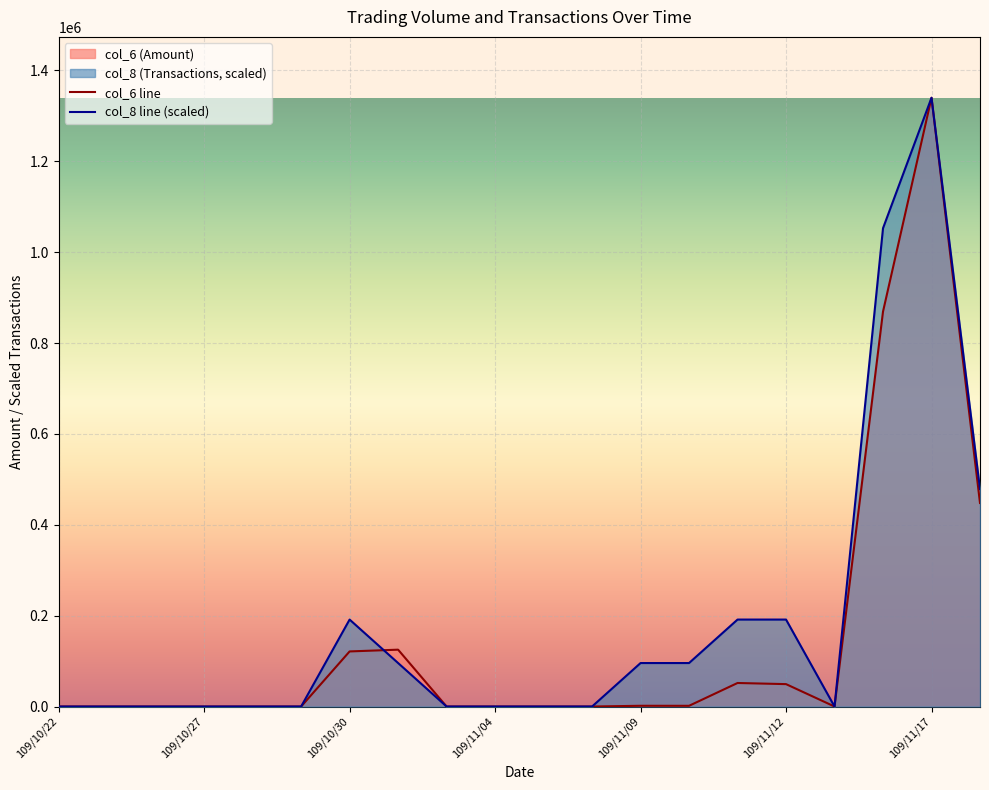

What is the label of the 18th point from the right?

109/10/26